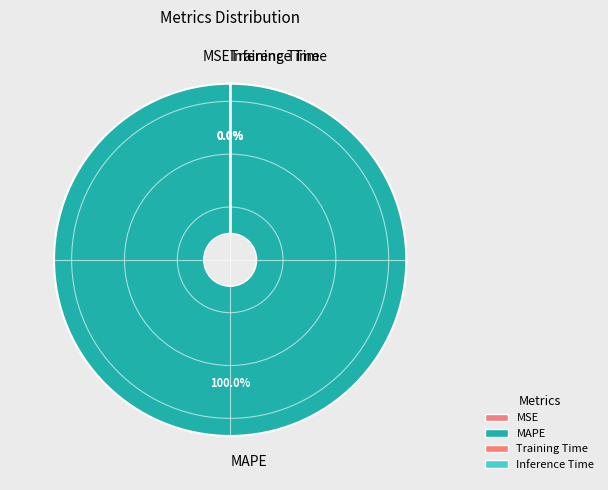

Which slice is the largest?

MAPE